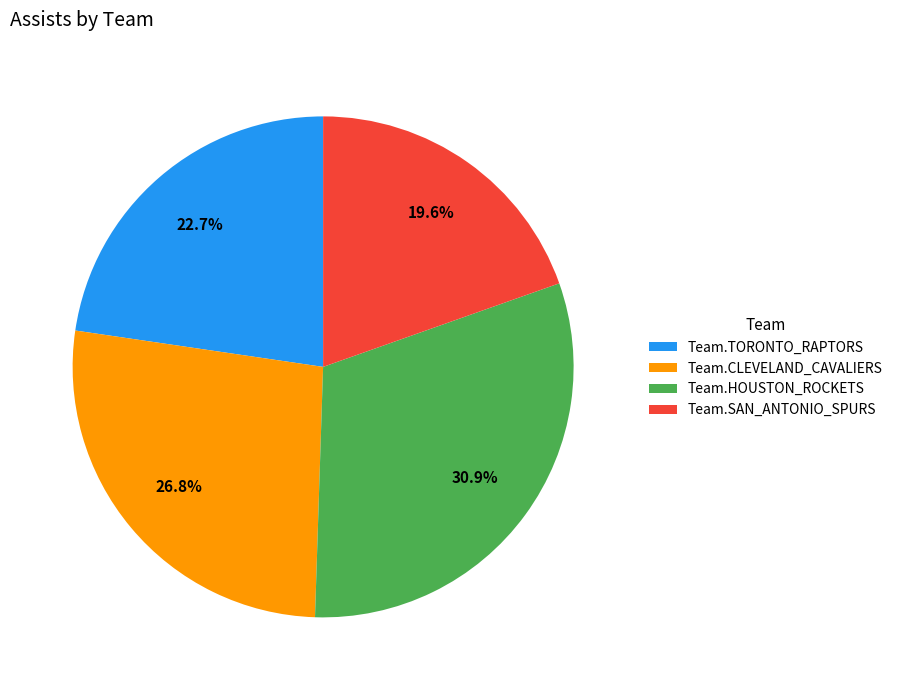

How much of the chart is everything except Team.TORONTO_RAPTORS?

77.3%